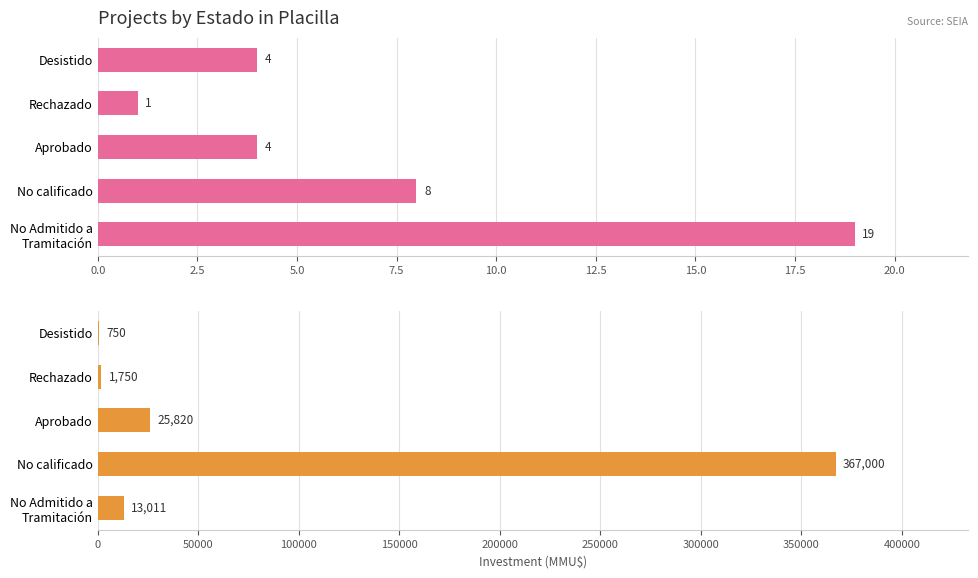

Read the Count value at No Admitido a Tramitación, to the nearest 5.

20